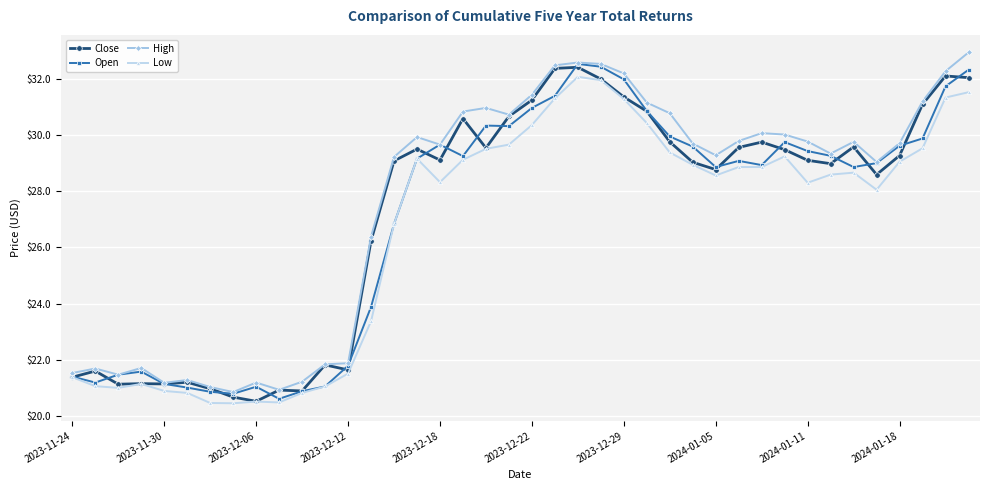

What is the minimum value for High?

20.8